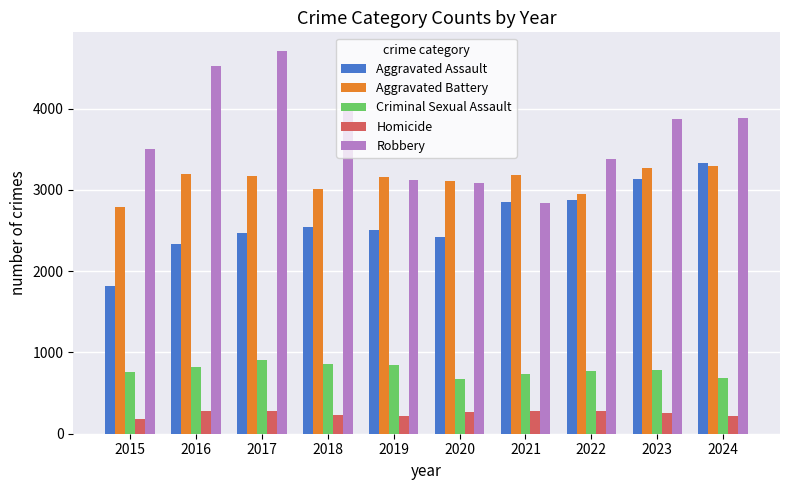

At how many categories does at least one series exceed 1511?

10